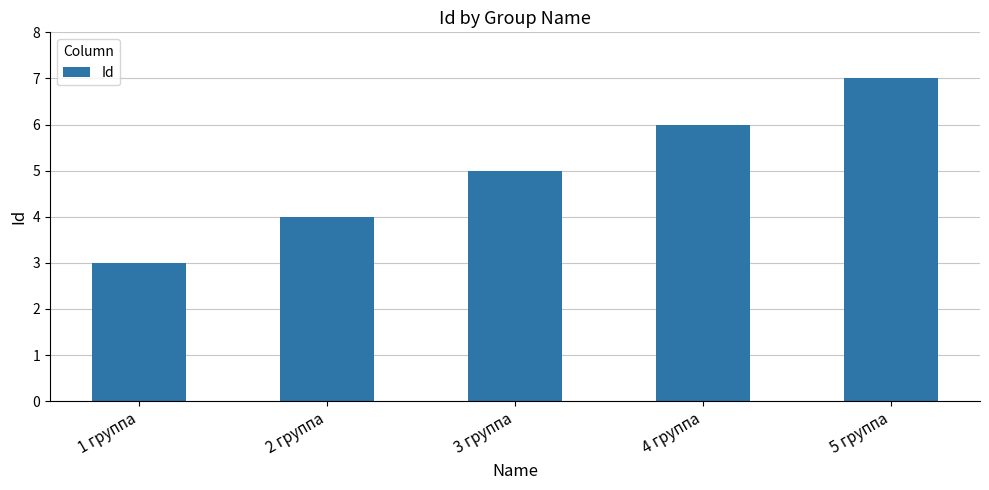

Count the number of categories in the chart.

5